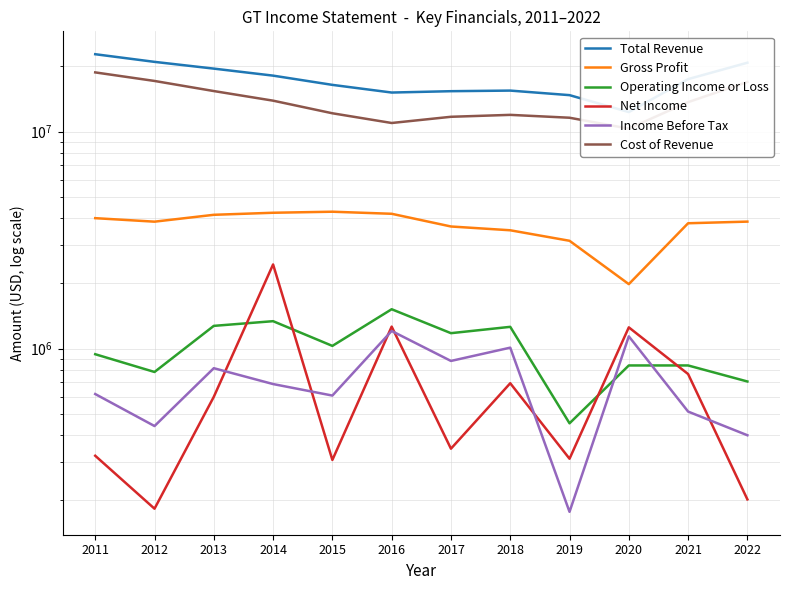

What are all the series names shown in the legend?

Total Revenue, Gross Profit, Operating Income or Loss, Net Income, Income Before Tax, Cost of Revenue